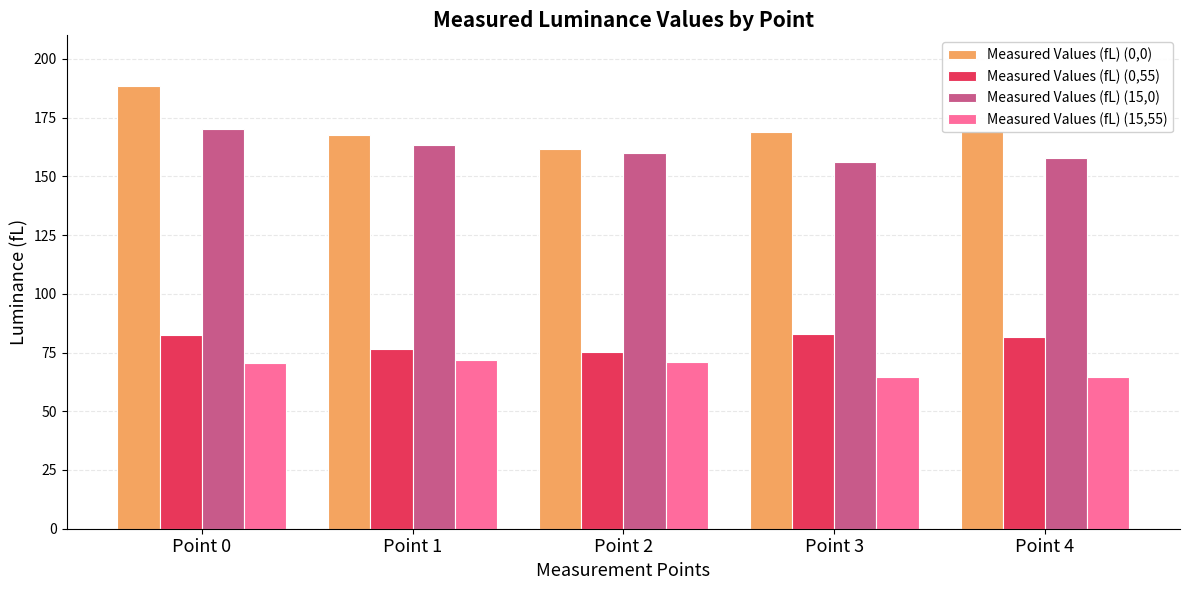

Which series has the largest range (max minus min)?

Measured Values (fL) (0,0)